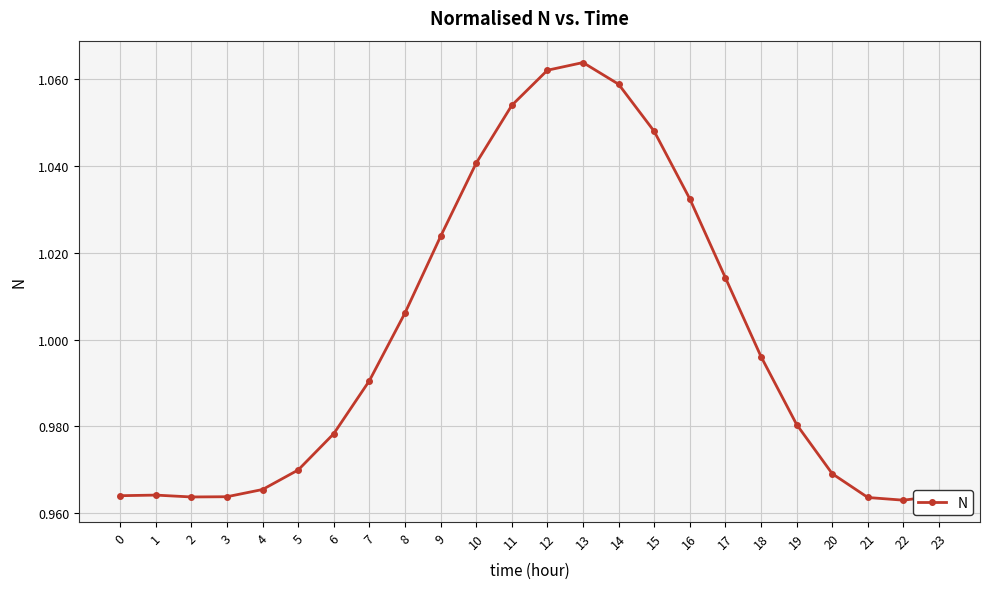

Is it true that the value at 6 is 1.8?

False